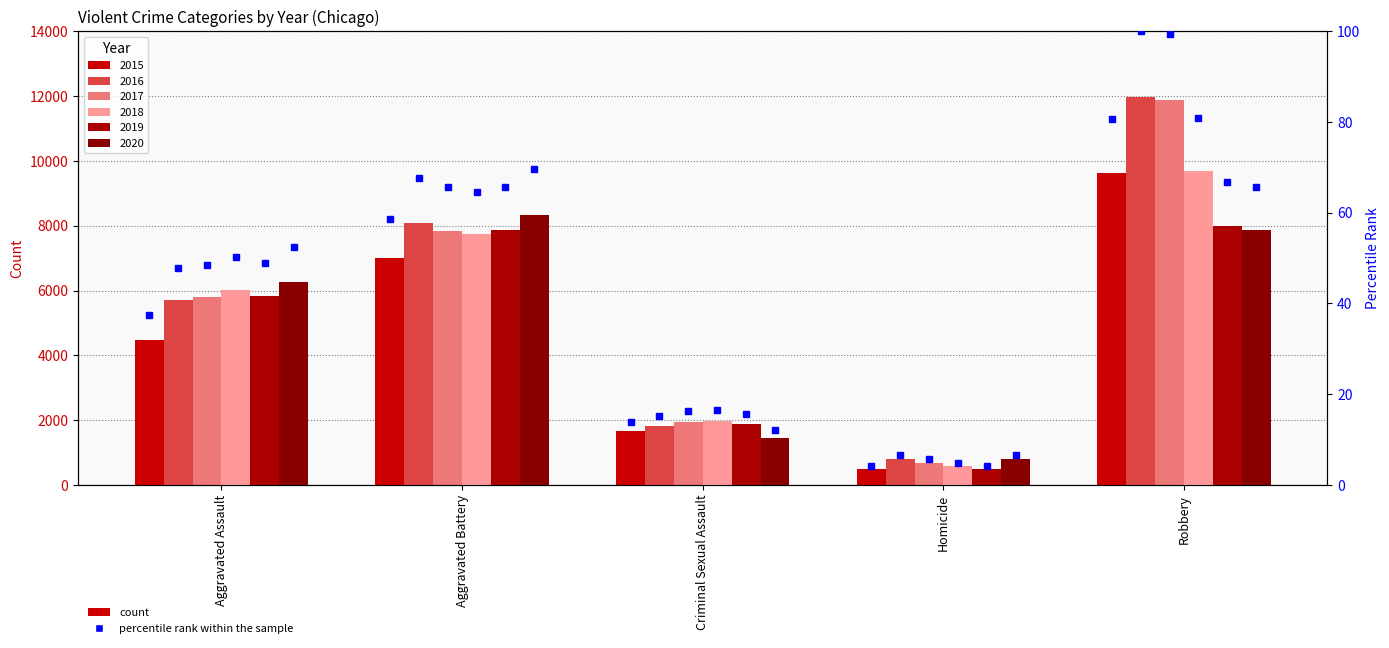

Which label corresponds to the smallest value in the chart?

Homicide